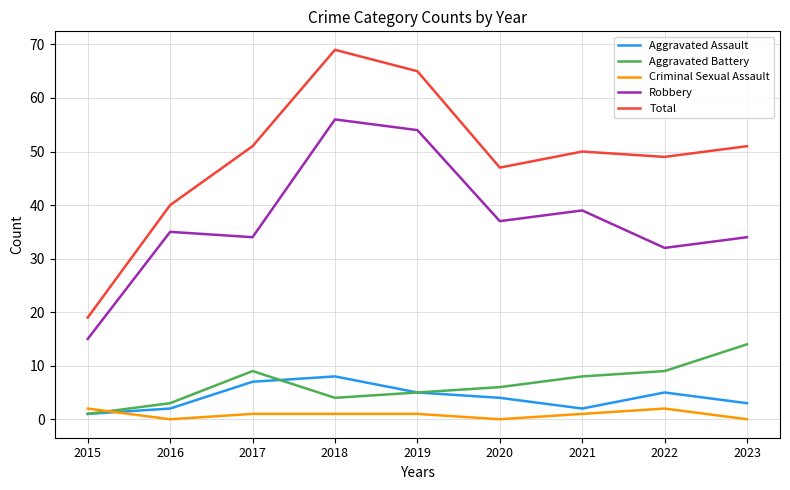

Reading right to left, extract all data points from this chart.

Aggravated Assault: 2023=3	2022=5	2021=2	2020=4	2019=5	2018=8	2017=7	2016=2	2015=1
Aggravated Battery: 2023=14	2022=9	2021=8	2020=6	2019=5	2018=4	2017=9	2016=3	2015=1
Criminal Sexual Assault: 2023=0	2022=2	2021=1	2020=0	2019=1	2018=1	2017=1	2016=0	2015=2
Robbery: 2023=34	2022=32	2021=39	2020=37	2019=54	2018=56	2017=34	2016=35	2015=15
Total: 2023=51	2022=49	2021=50	2020=47	2019=65	2018=69	2017=51	2016=40	2015=19